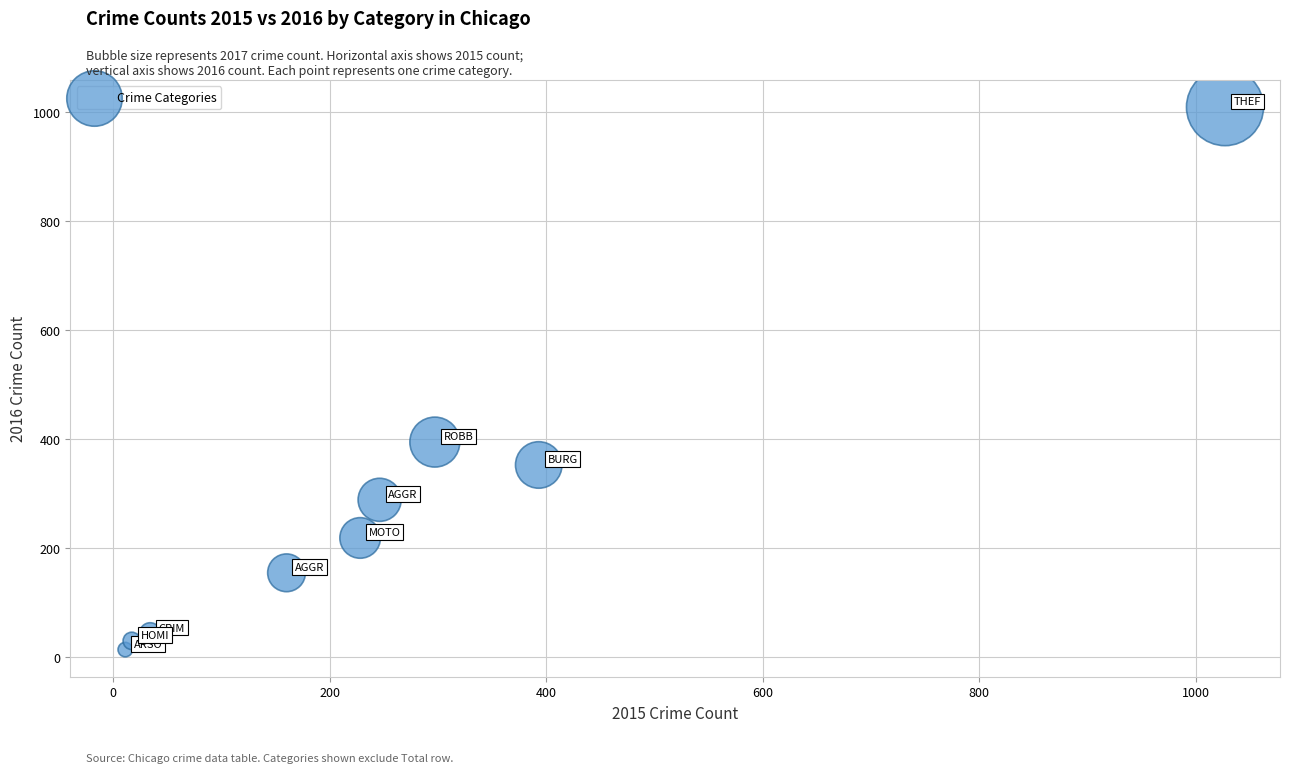

What Y value in the scatter plot is closest to 511?

394